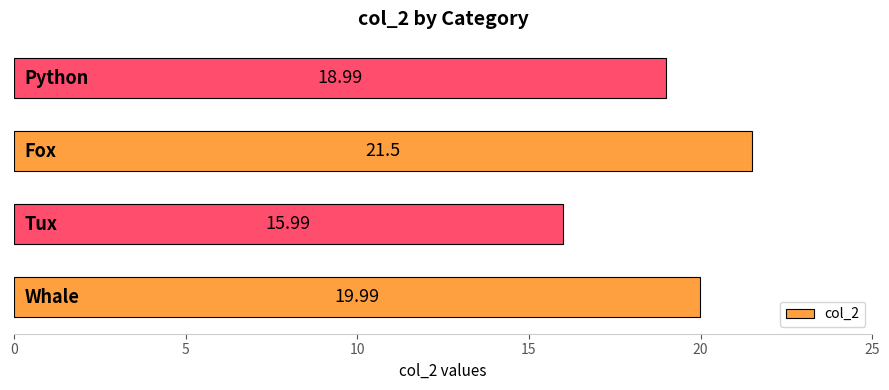

How many categories are shown in the chart?

4